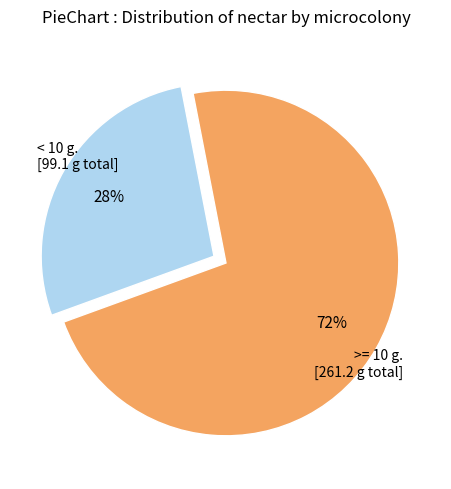

Is there any slice that represents more than half of the pie?

Yes